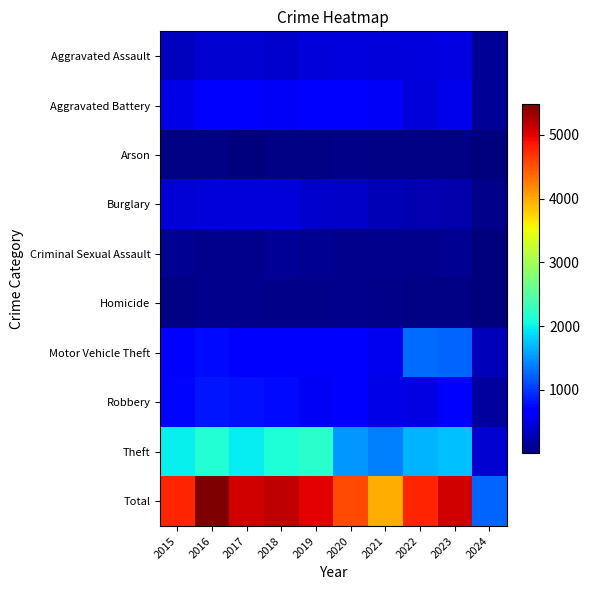

Which series has the widest spread of values?

Total